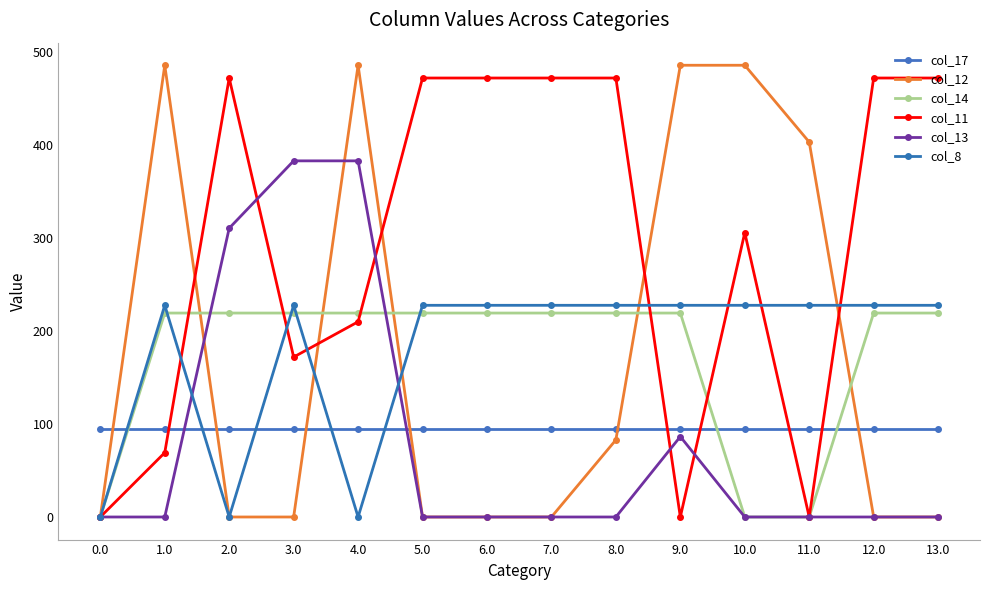

What is the total value across all series at 7.0?

1012.5